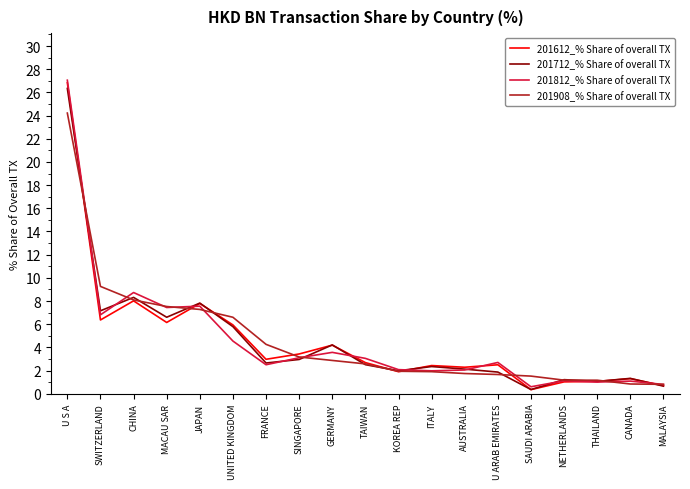

What are all the series names shown in the legend?

201612_% Share of overall TX, 201712_% Share of overall TX, 201812_% Share of overall TX, 201908_% Share of overall TX